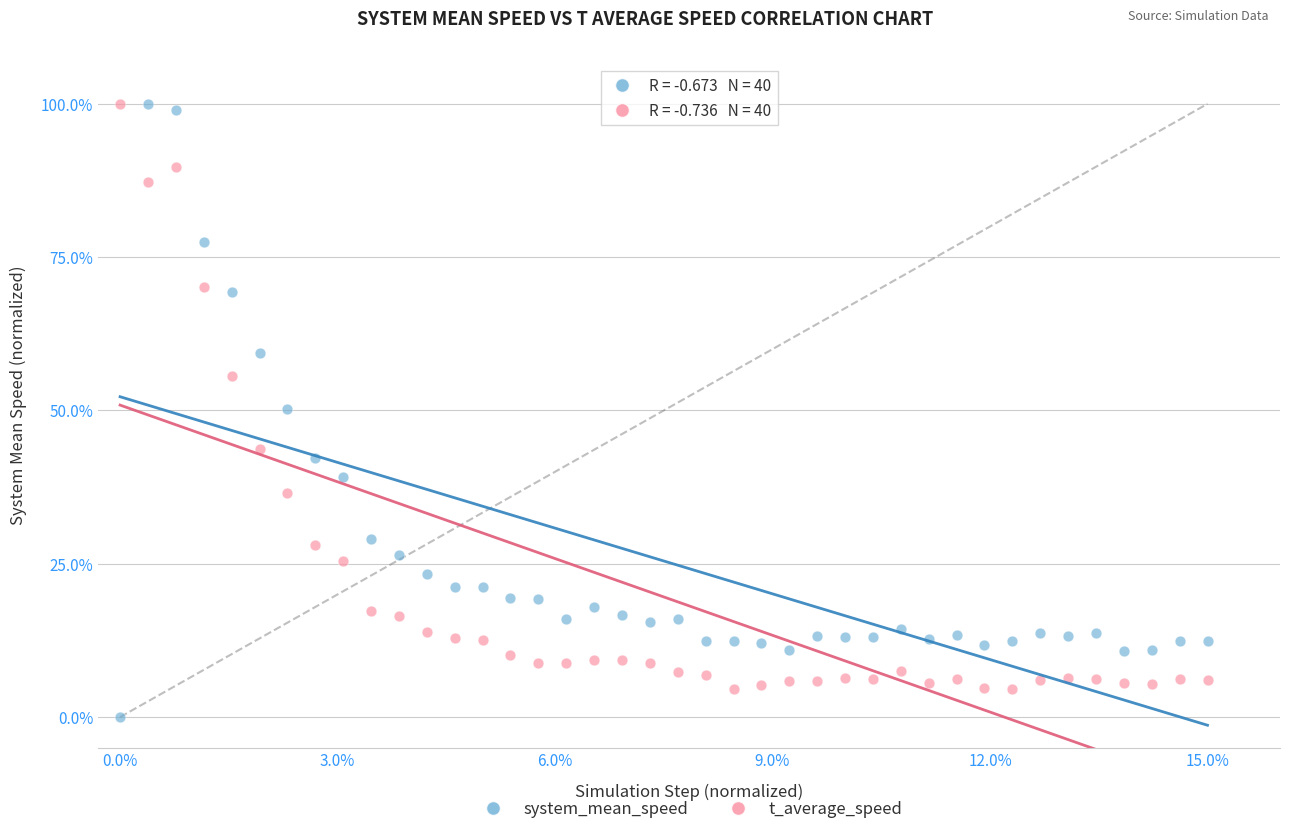

Which series has the largest Y range (max minus min)?

system_mean_speed